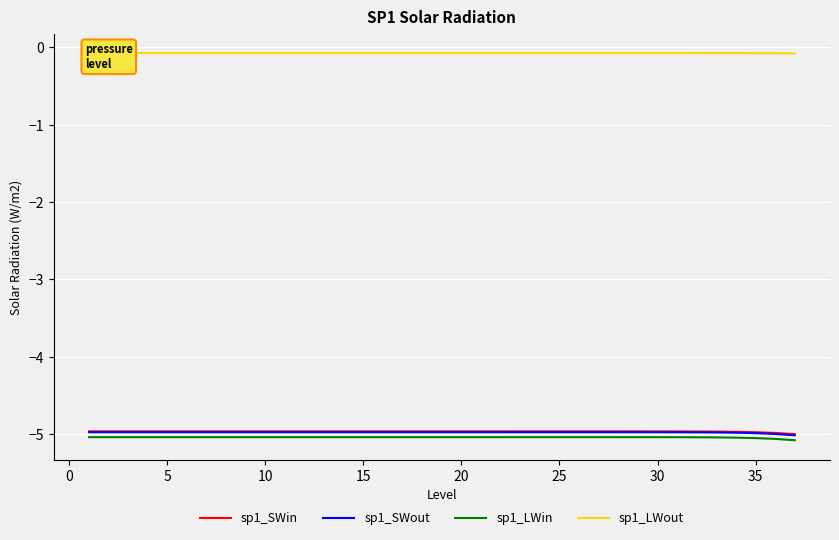

True or false: sp1_LWin and sp1_LWout intersect in this chart.

False